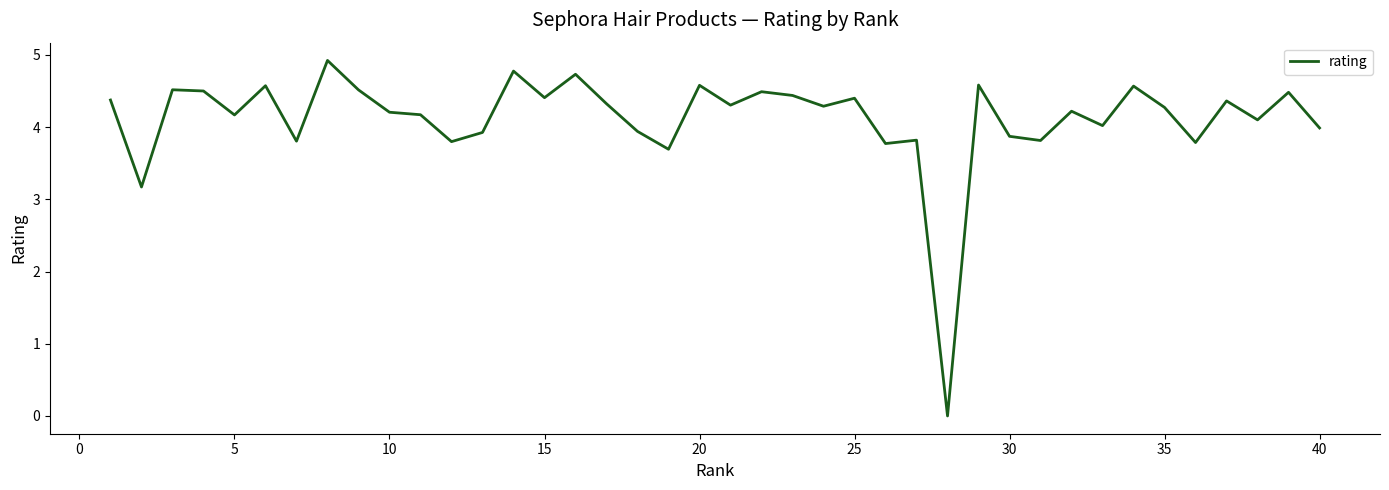

Does the chart have visible grid lines?

No